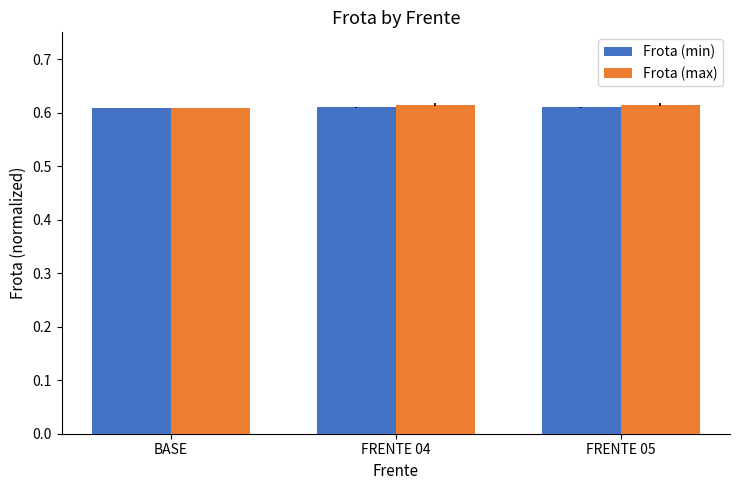

The Frota (min) series shows 0.2 at FRENTE 05. True or false?

False